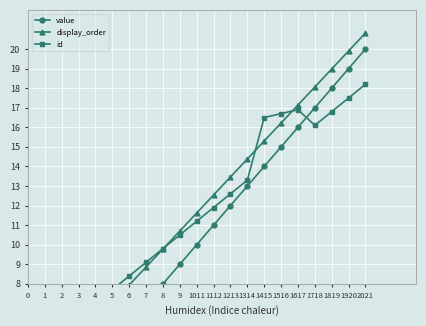

In id, how many points are higher than both neighbors (excluding endpoints)?

1